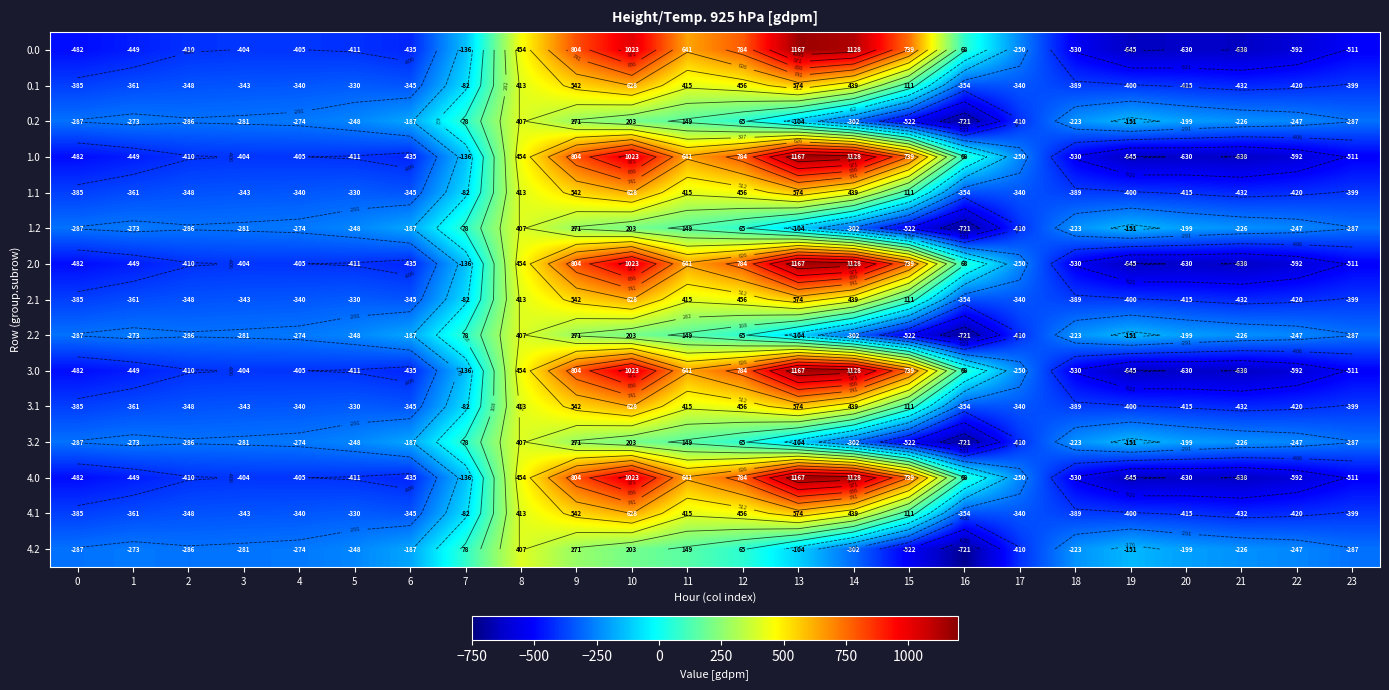

Is it true that 0.1 equals -399.4 at 23?

True